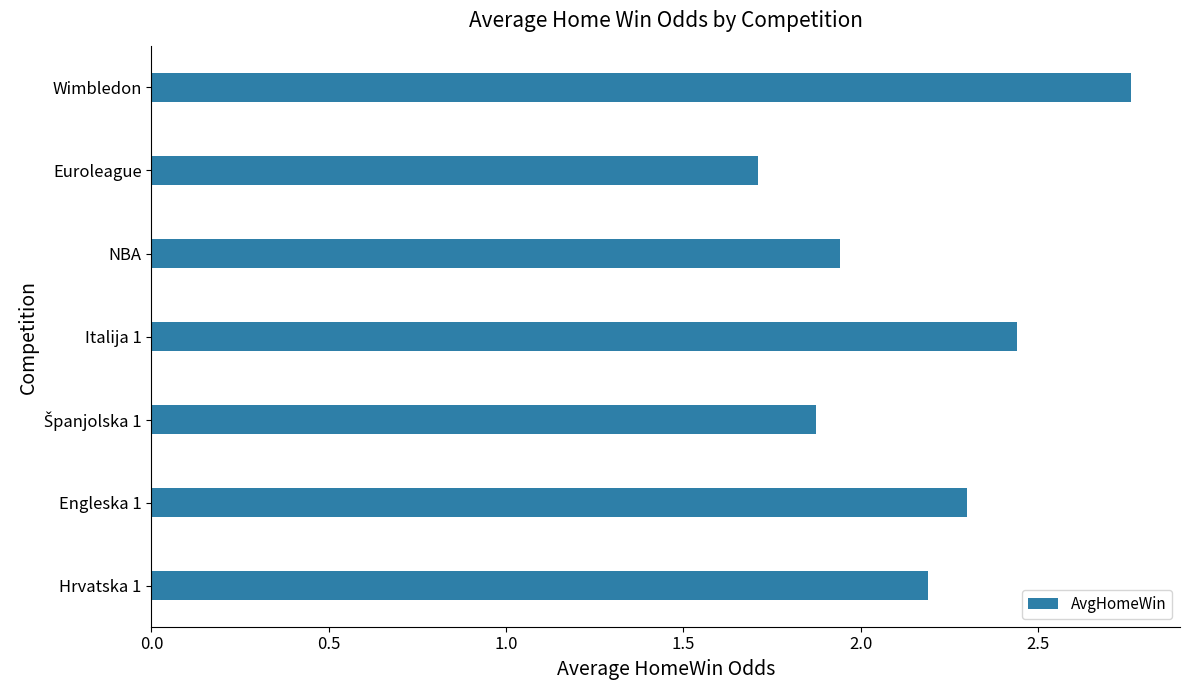

Which label corresponds to the smallest value in the chart?

Euroleague